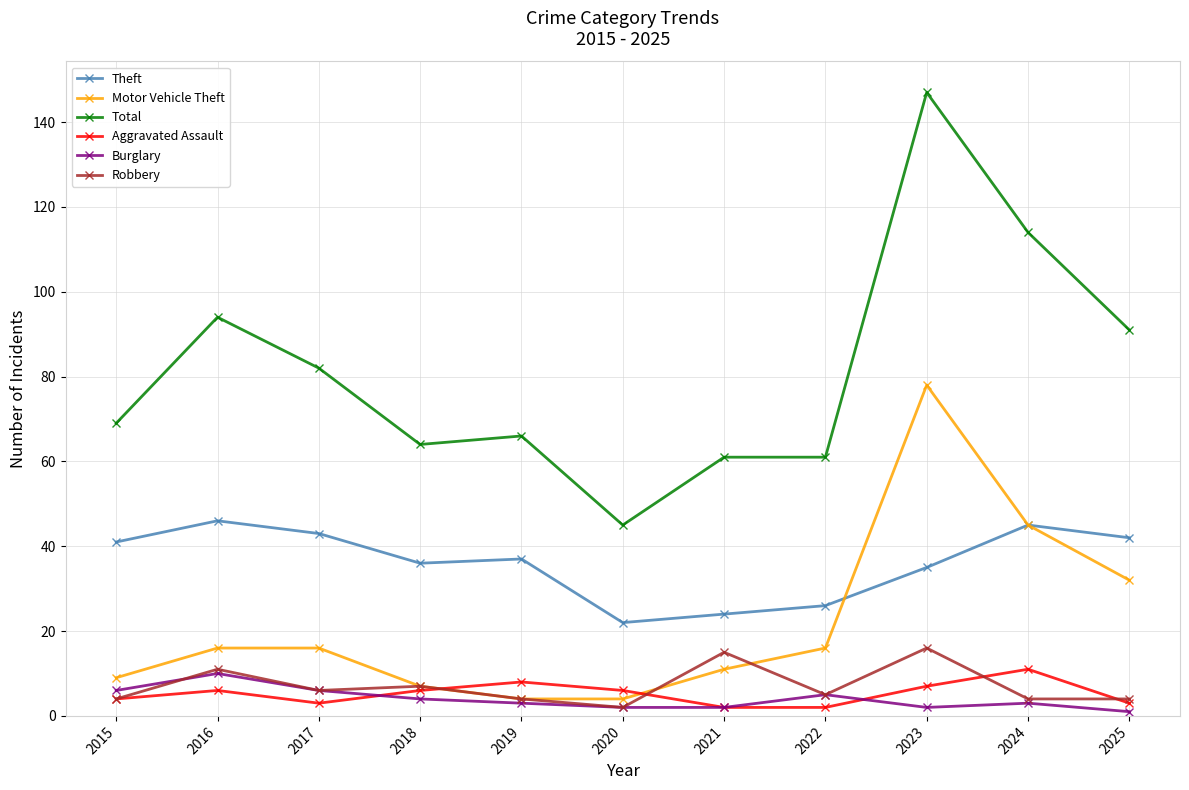

Where is the first local maximum for Theft?

2016